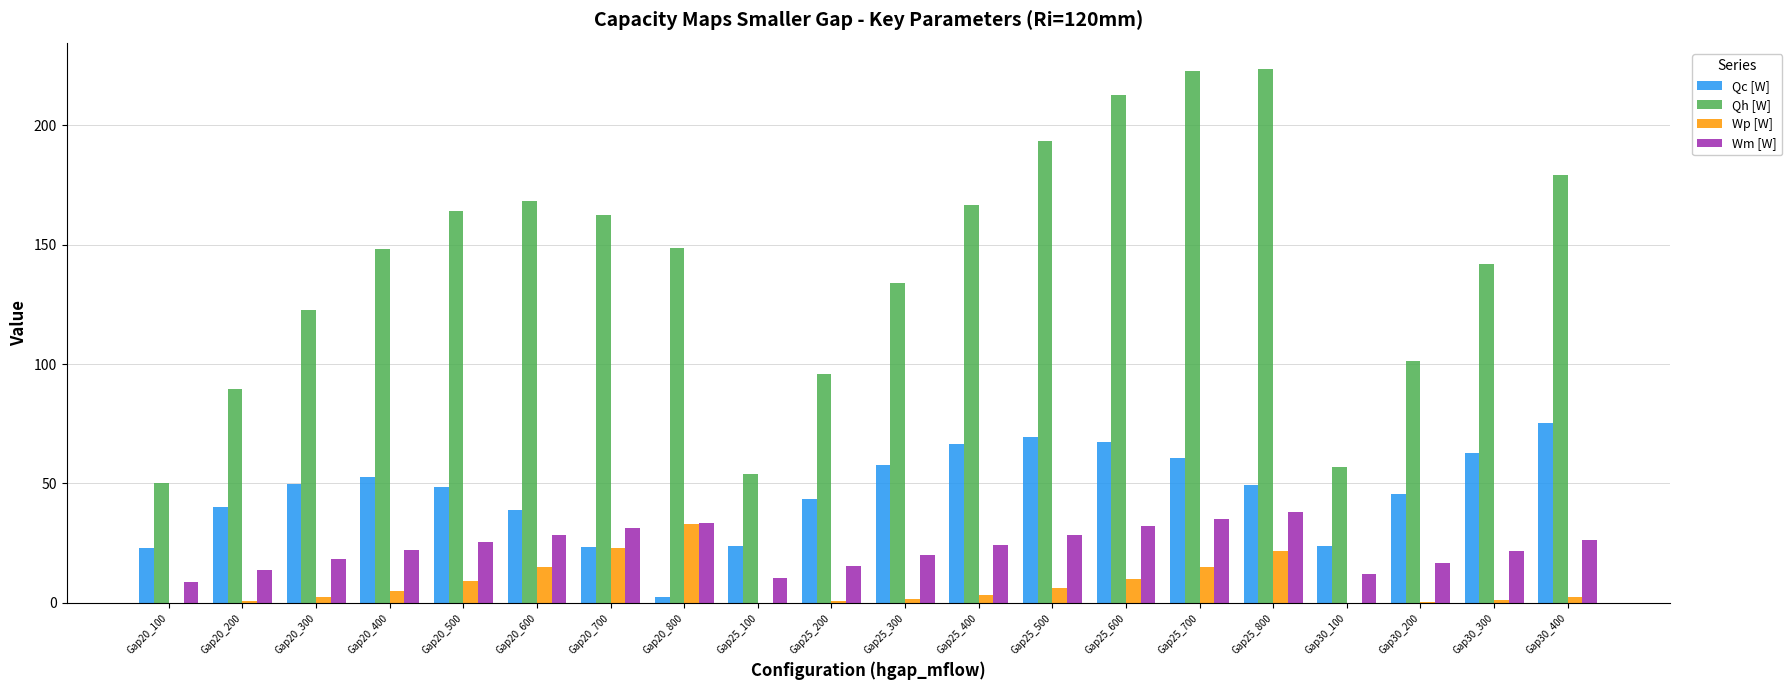

What is the greatest value displayed?

223.3